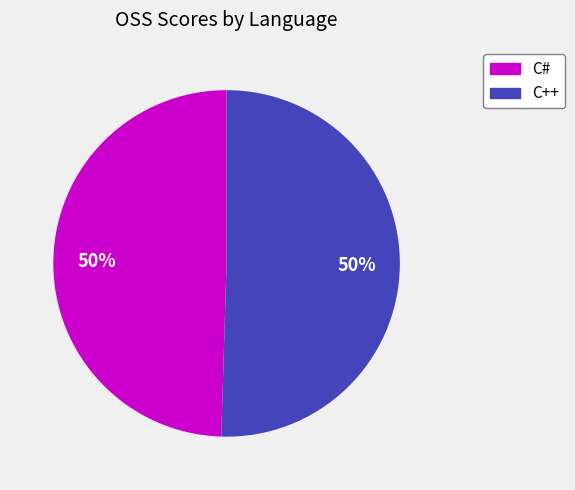

To the nearest percent, what is the average slice percentage?

50%